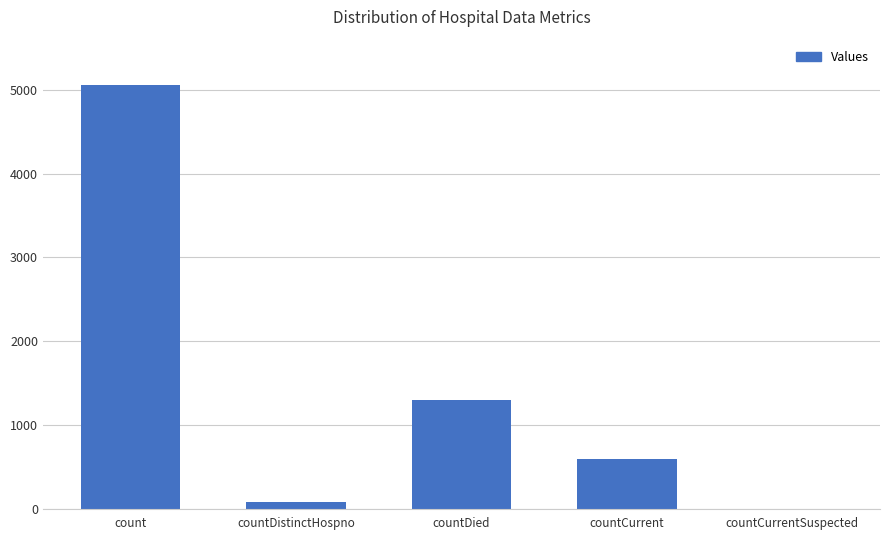

Reading right to left, extract all data points from this chart.

0	599	1303	76	5054